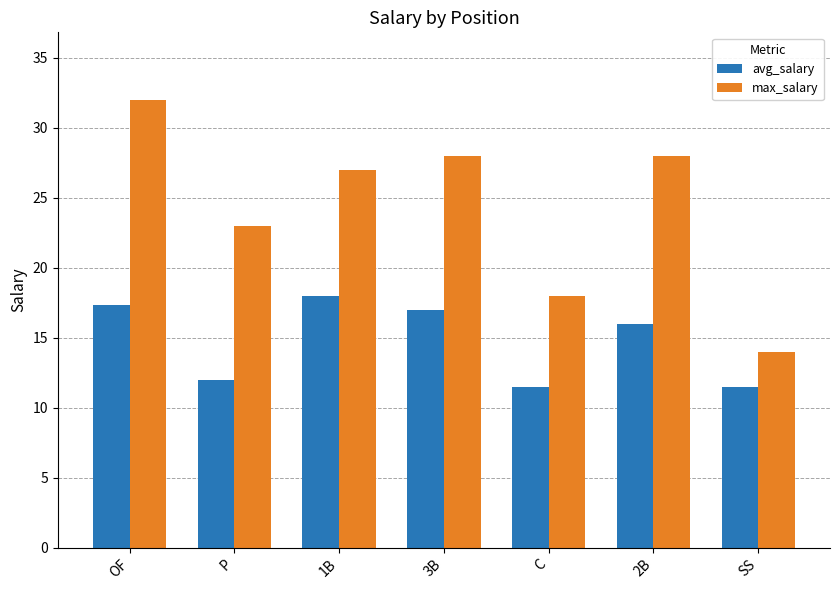

Reading left to right, extract all data points from this chart.

avg_salary: OF=17.4	P=12.0	1B=18.0	3B=17.0	C=11.5	2B=16.0	SS=11.5
max_salary: OF=32.0	P=23.0	1B=27.0	3B=28.0	C=18.0	2B=28.0	SS=14.0